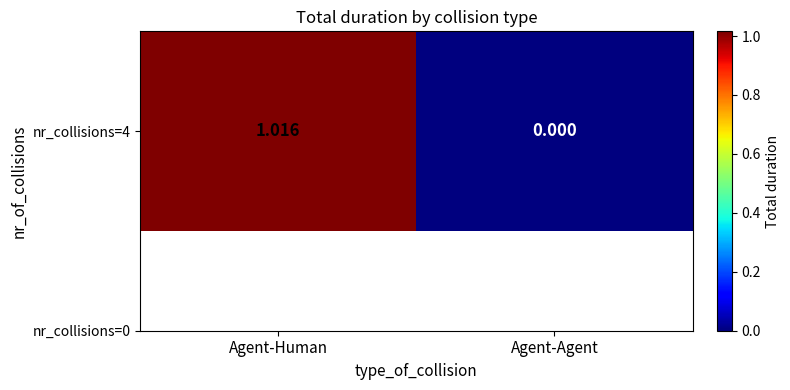

List the labels in order of value, largest first.

Agent-Human, Agent-Agent